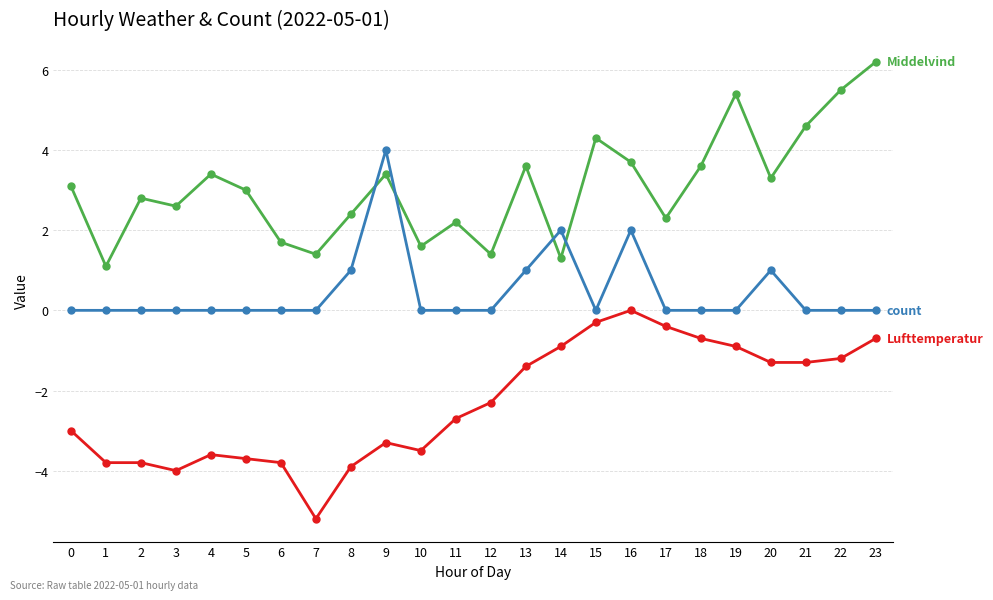

What is the spread (max minus min) of values at 12?

3.7